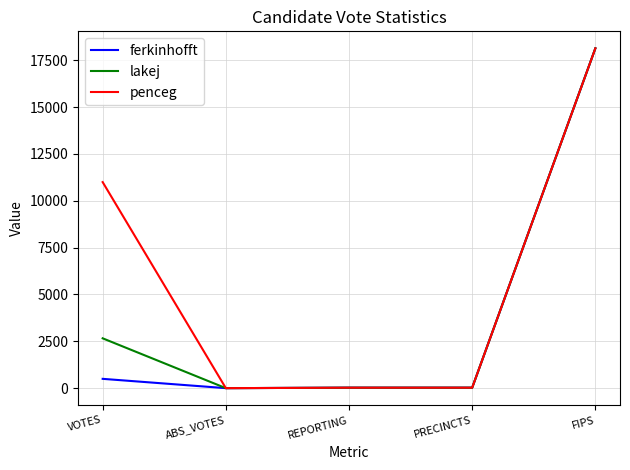

Count the number of categories in the chart.

5